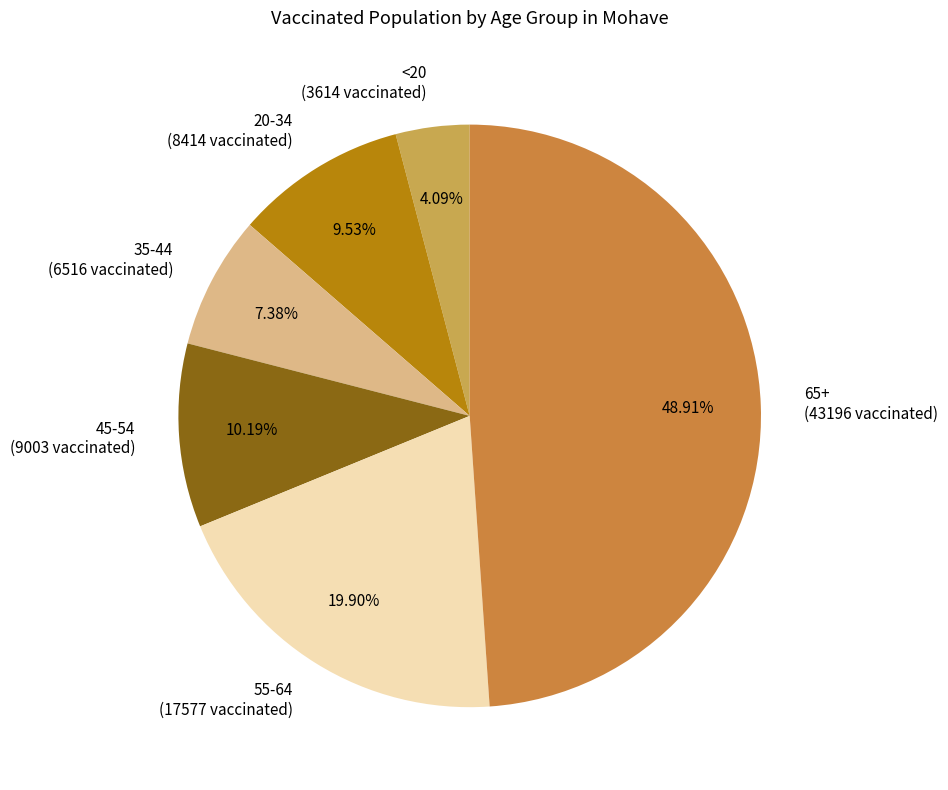

To the nearest percent, what is the difference between the largest and smallest slice percentages?

45%